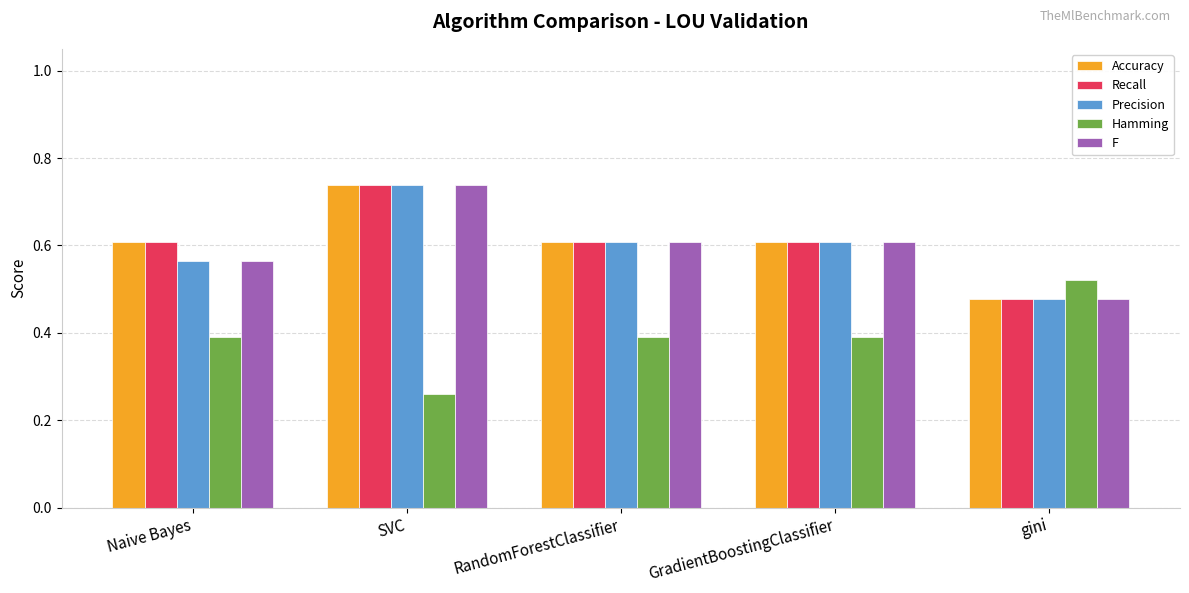

Which category has the highest value across all series?

SVC